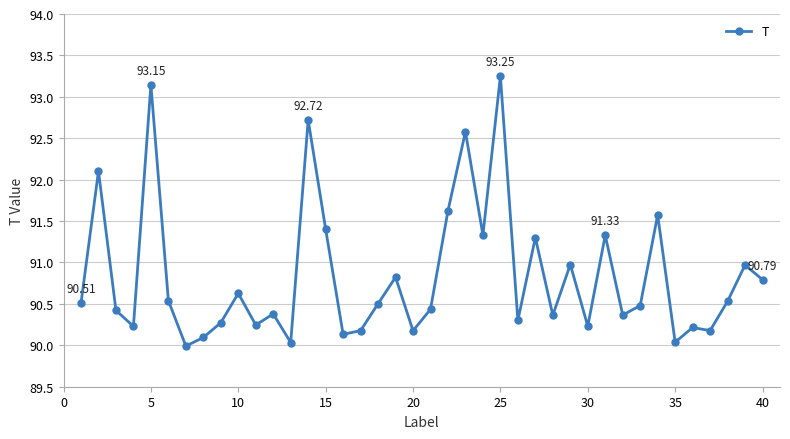

What is the difference between the maximum and minimum values?

3.3